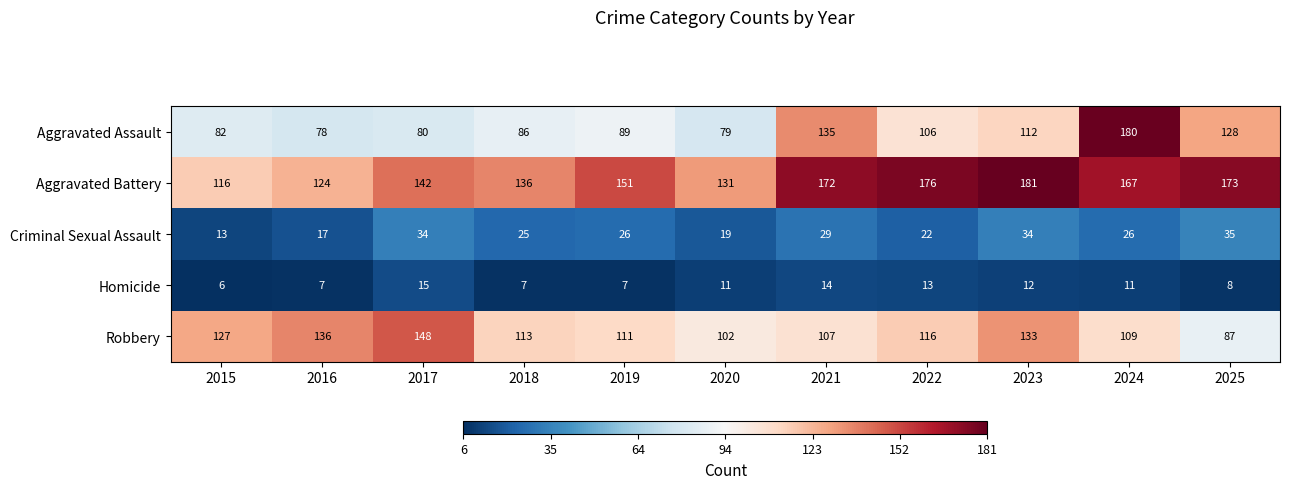

At which label does Criminal Sexual Assault reach its peak?

2025